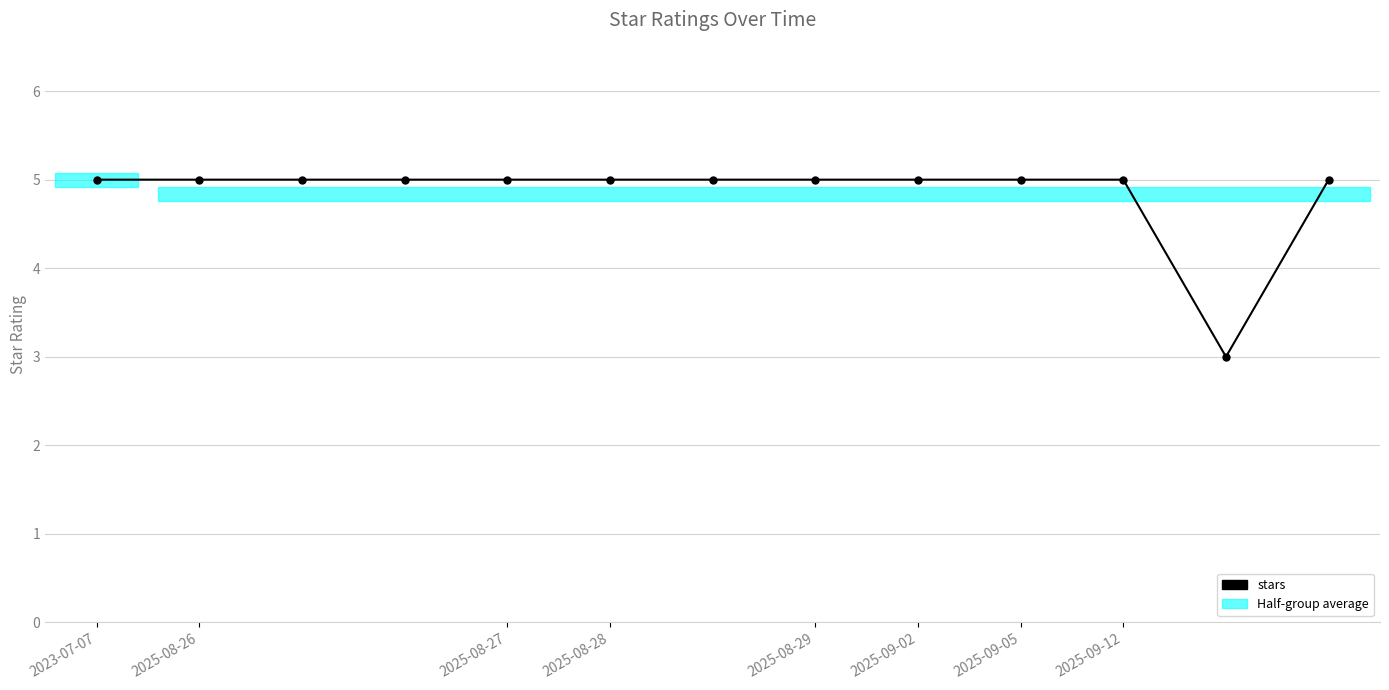

List the labels in order of value, smallest first.

11, 2023-07-07, 2025-08-26, 2025-08-27, 2025-08-28, 2025-08-29, 2025-09-02, 2025-09-05, 2025-09-12, 8, 9, 10, 12